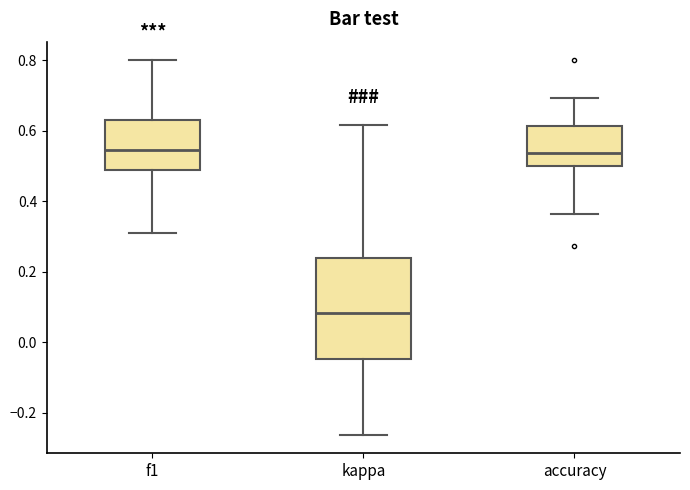

Reading left to right, read every box against the y-axis: the position of its median line, the range the box covers, and the ends of its whiskers. The values are not printed on the chart, so give them approximately, as read against the axis.

f1: median 0.54, box 0.48 to 0.64, whiskers 0.30 to 0.80
kappa: median 0.08, box -0.04 to 0.24, whiskers -0.26 to 0.62
accuracy: median 0.54, box 0.50 to 0.62, whiskers 0.36 to 0.70